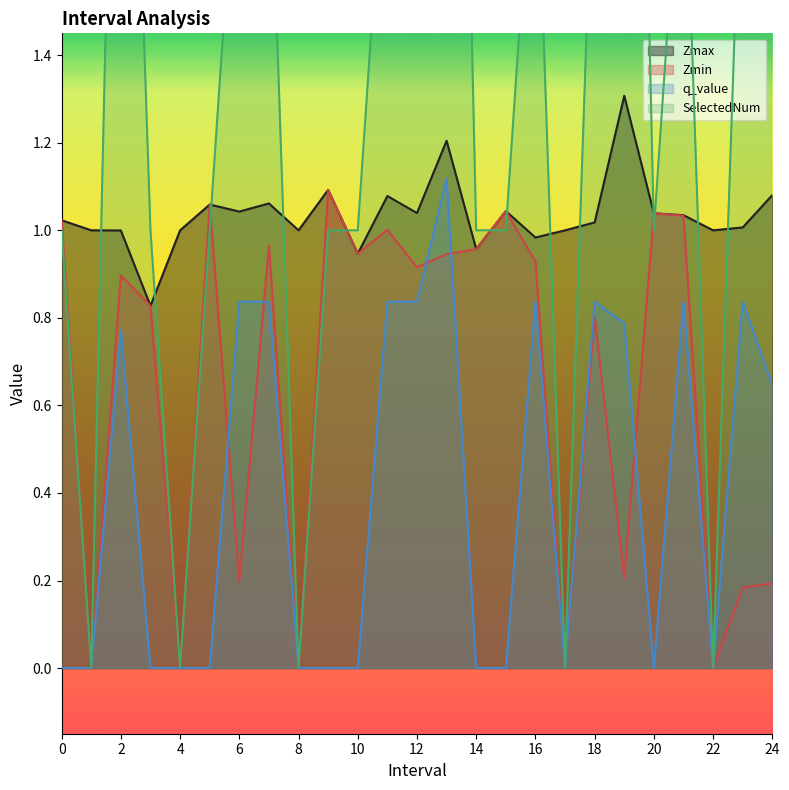

Count the SelectedNum values in the range 1 to 2.

16